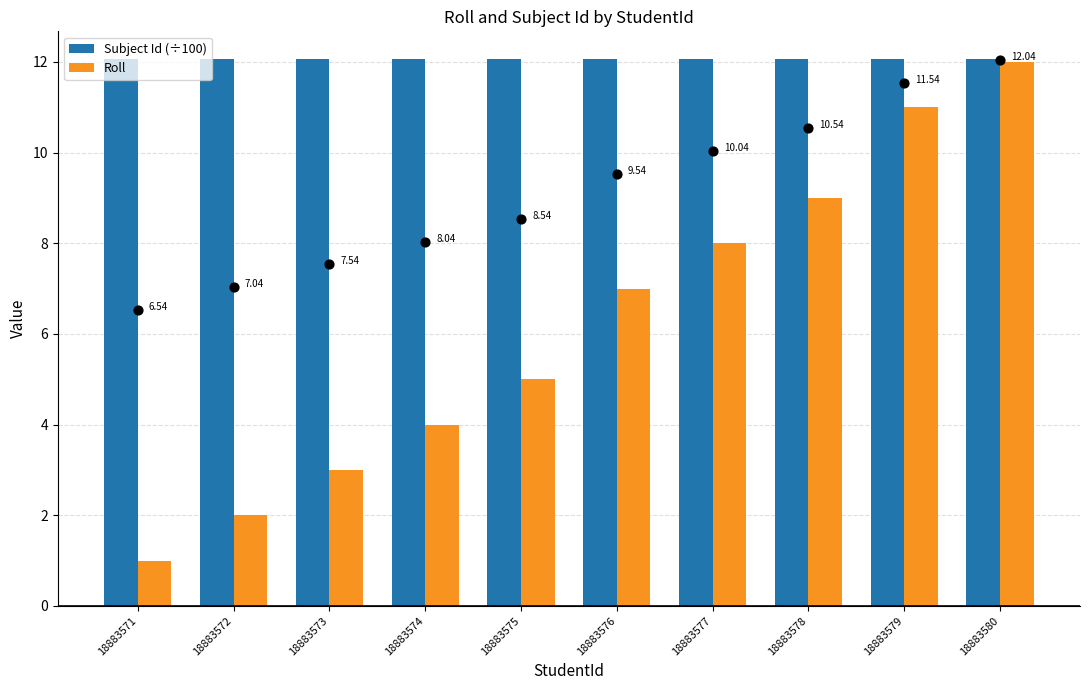

At how many categories does at least one series exceed 2?

10